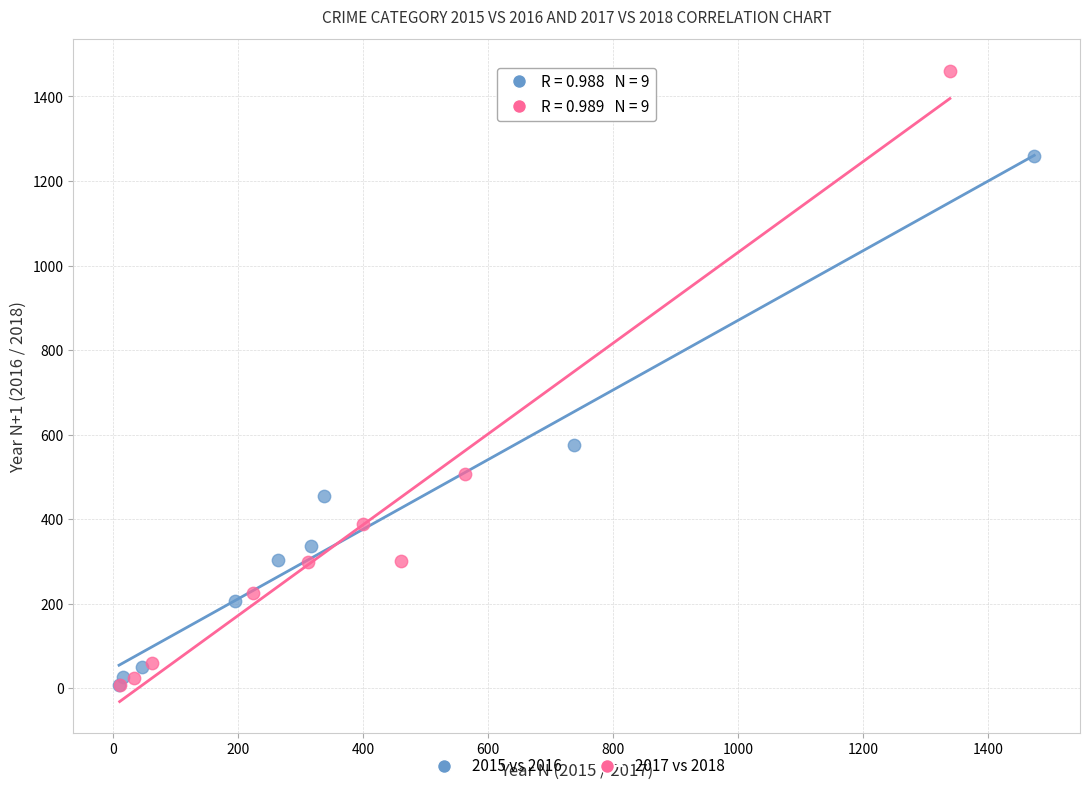

Which series contains the highest Y value?

2017 vs 2018